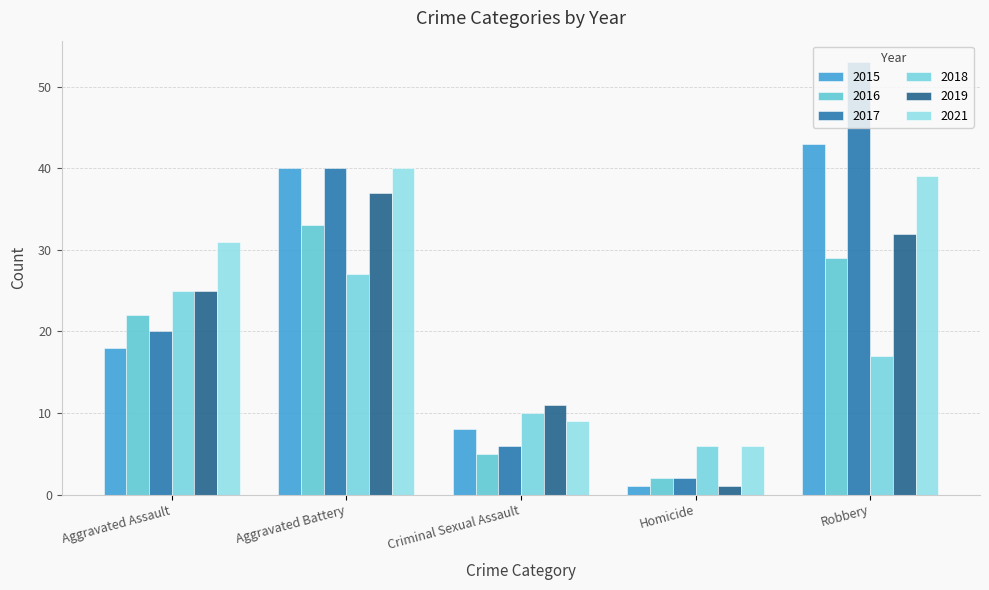

Rank the series at Criminal Sexual Assault from lowest to highest value.

2016, 2017, 2015, 2021, 2018, 2019